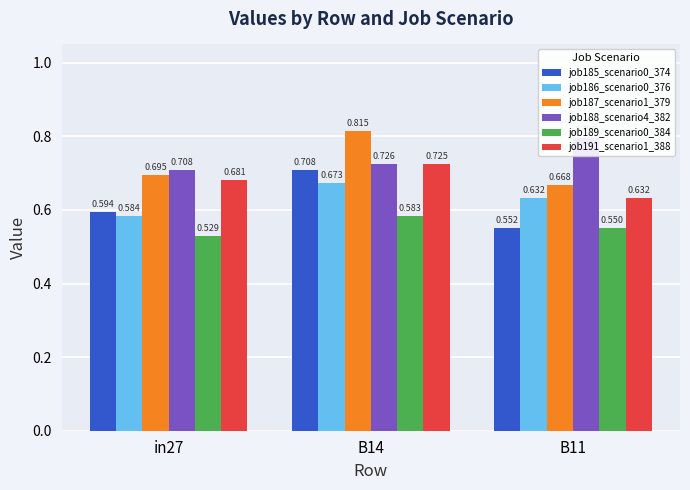

What position from the left is in27?

1